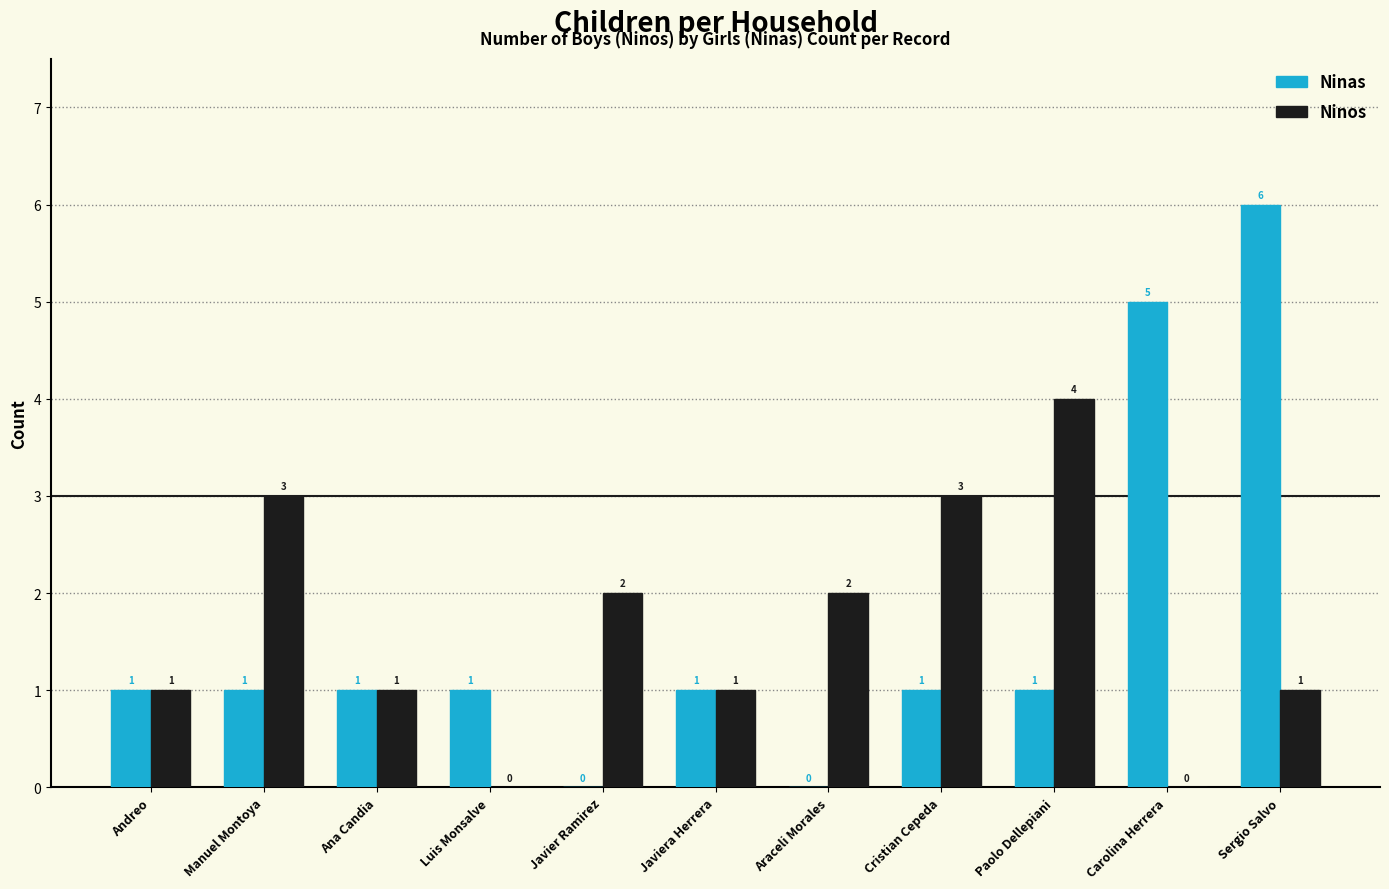

At which category is the sum across all series the highest?

Sergio Salvo